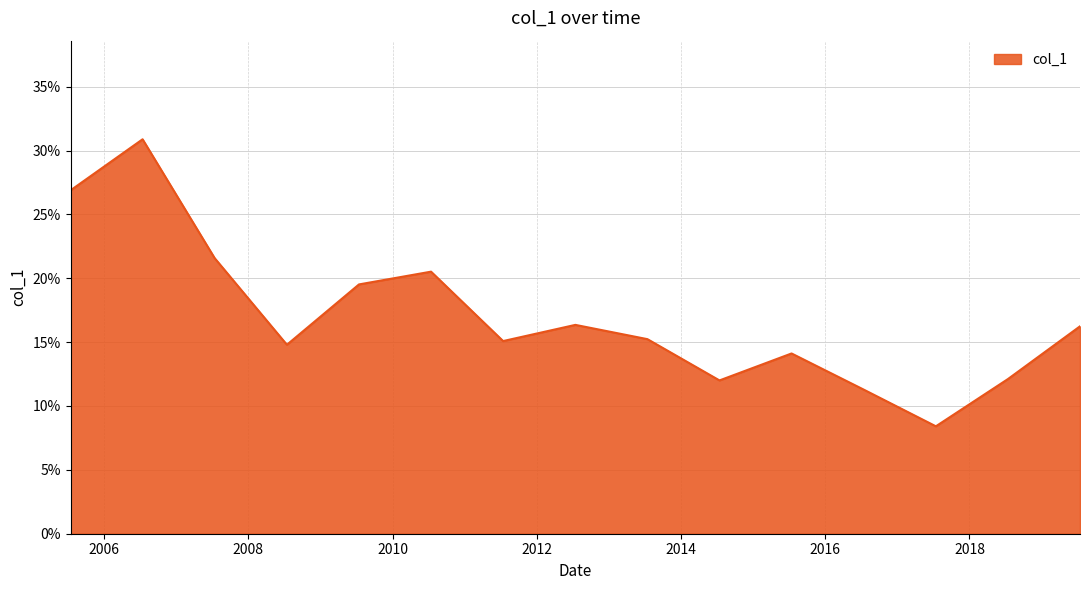

At which category does the chart reach its peak across all series?

2006-07-15